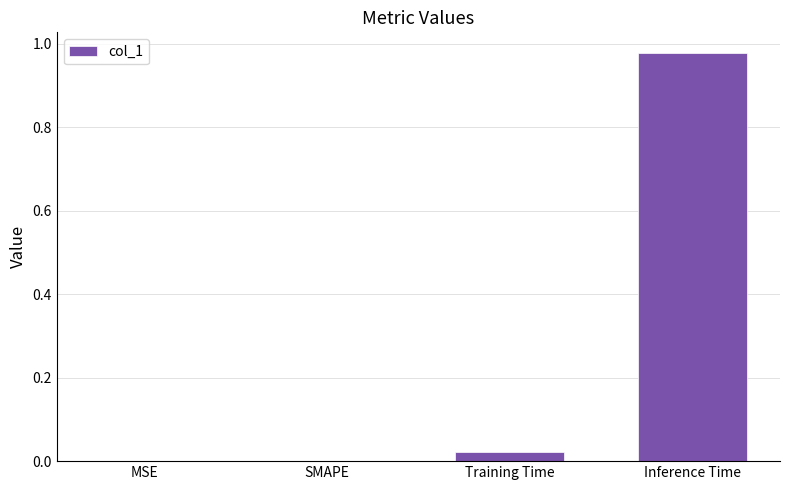

Is it true that the value at MSE is 0.0?

True